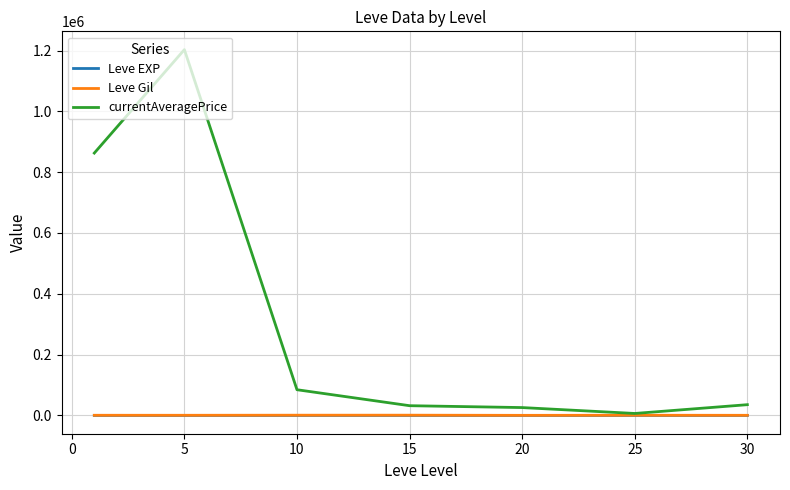

Which series has the widest spread of values?

currentAveragePrice